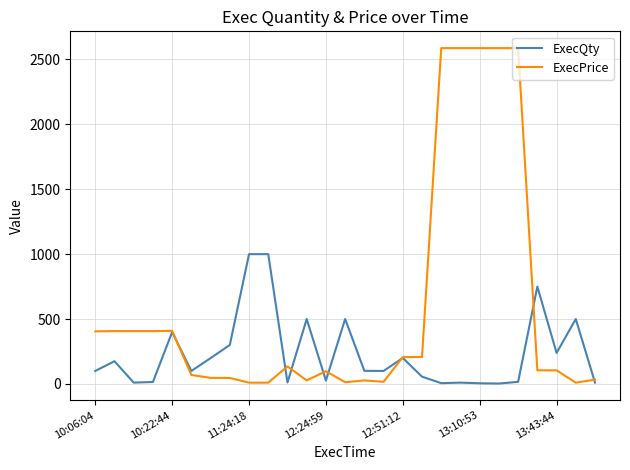

Which series has the largest total across all categories?

ExecPrice